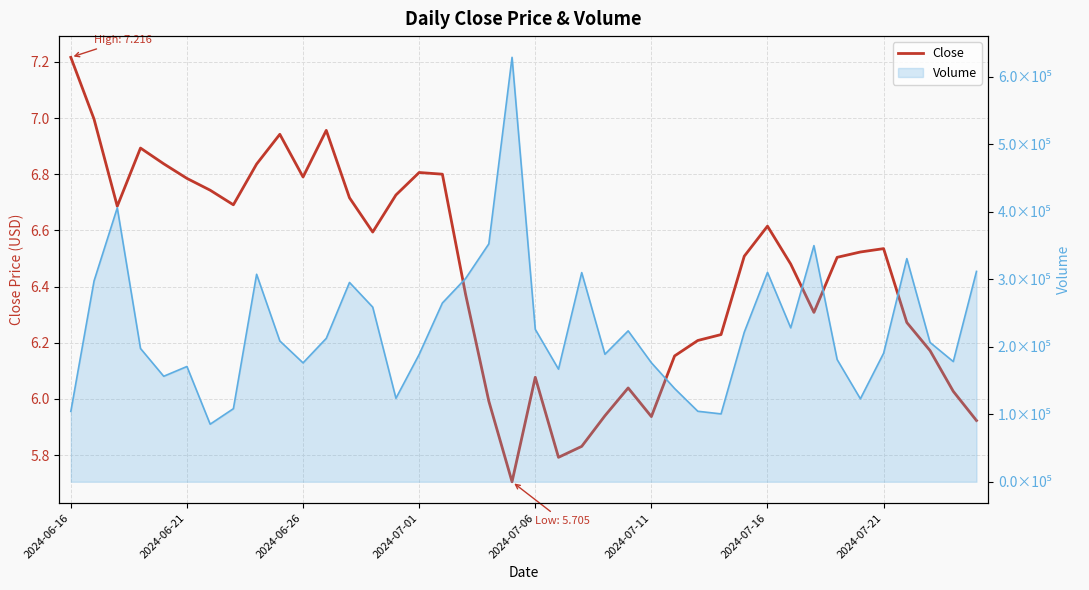

Which has a higher value, 29 or 33?

29